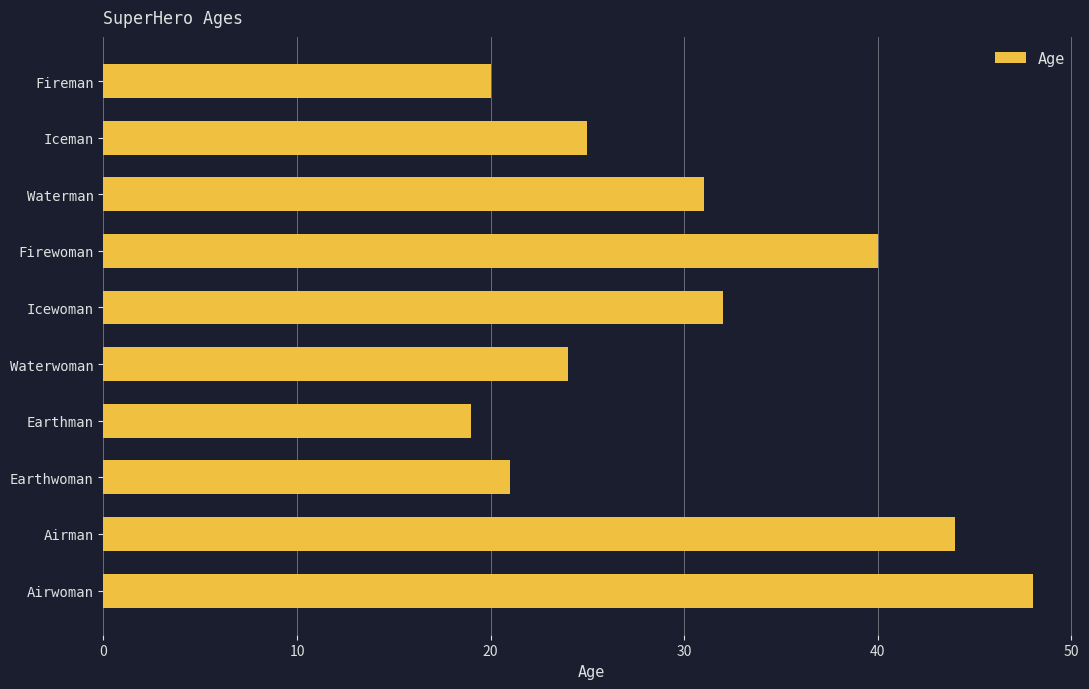

What is the label of the 6th bar from the top?

Waterwoman